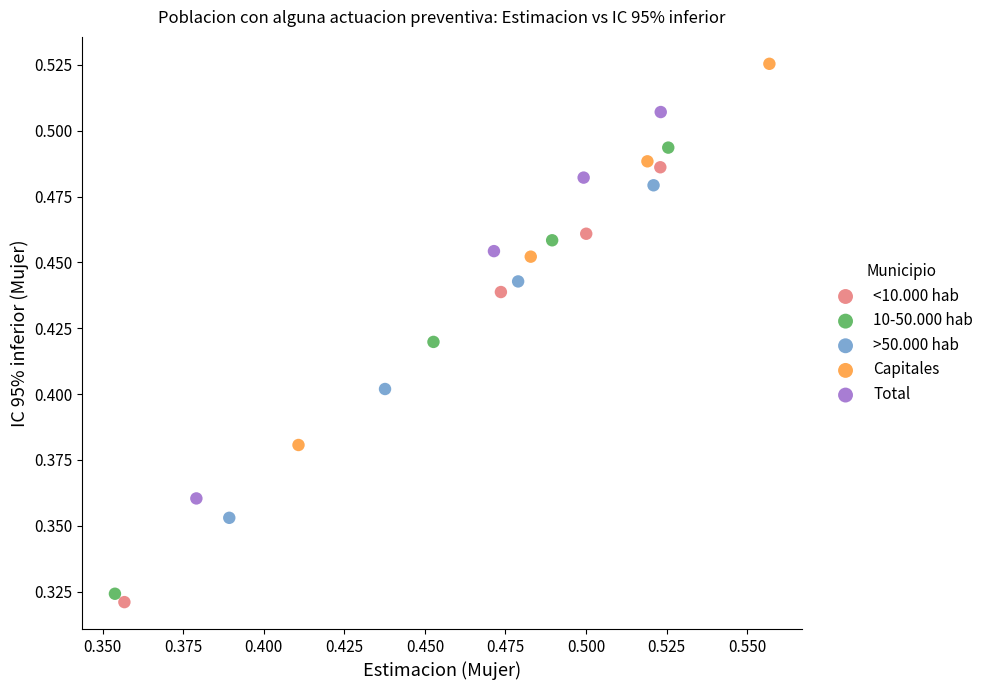

Which series contains the lowest Y value?

<10.000 hab